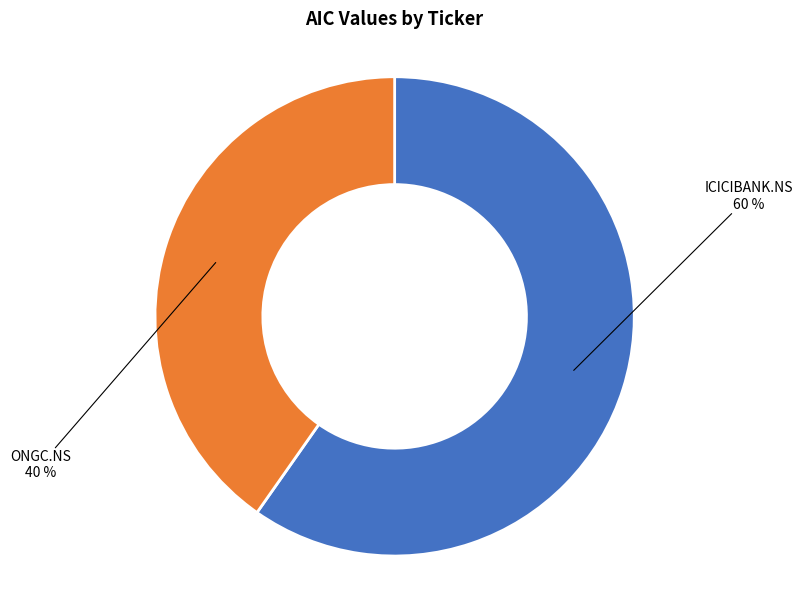

Rank the categories by value from lowest to highest.

ONGC.NS, ICICIBANK.NS